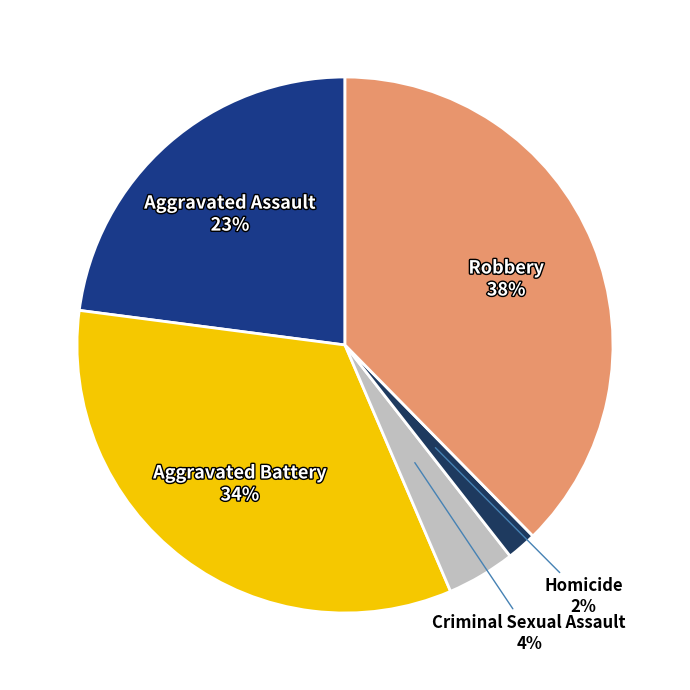

To the nearest percent, what is the combined percentage of Criminal Sexual Assault and Aggravated Assault?

27%